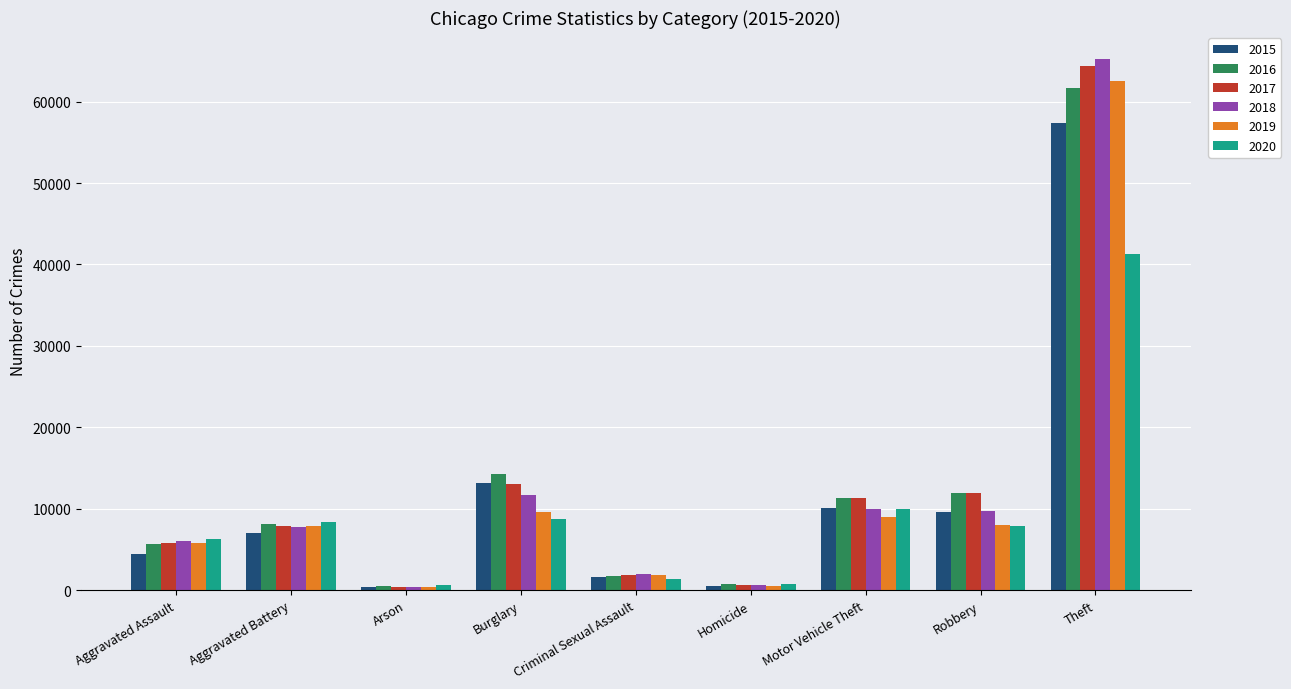

What is the label of the 1st bar from the left?

Aggravated Assault